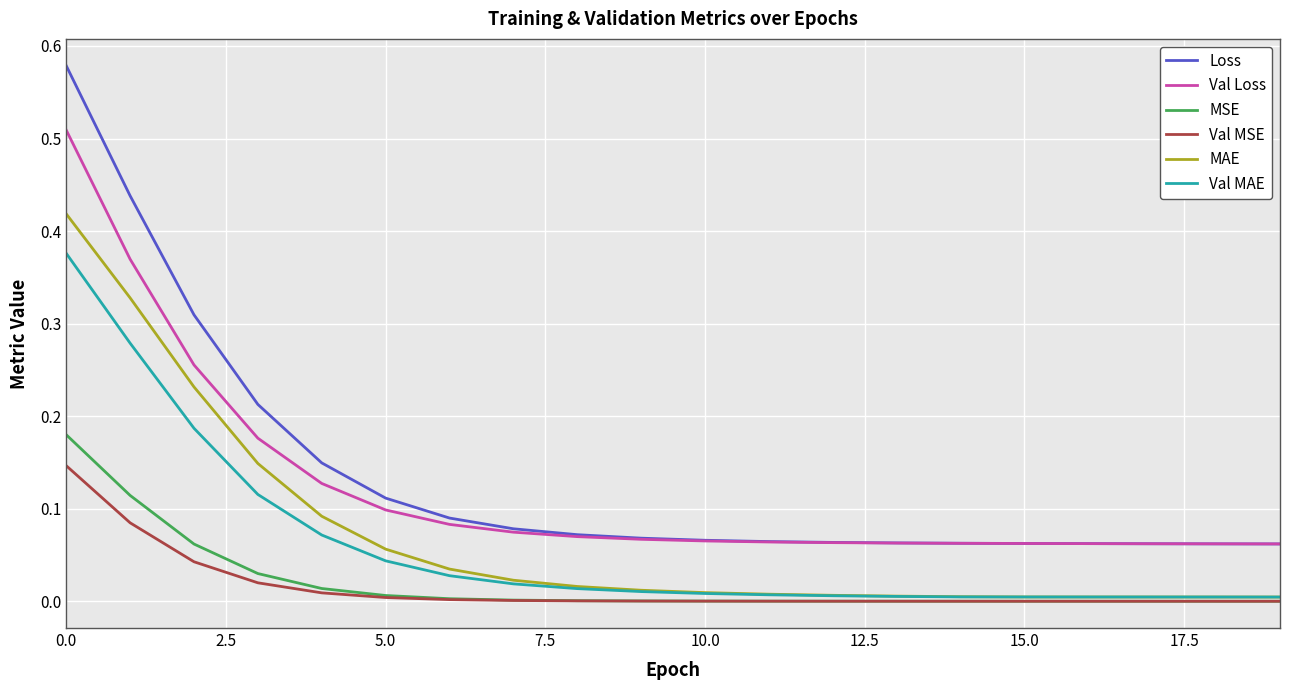

True or false: Val MAE and Loss cross at least once.

False